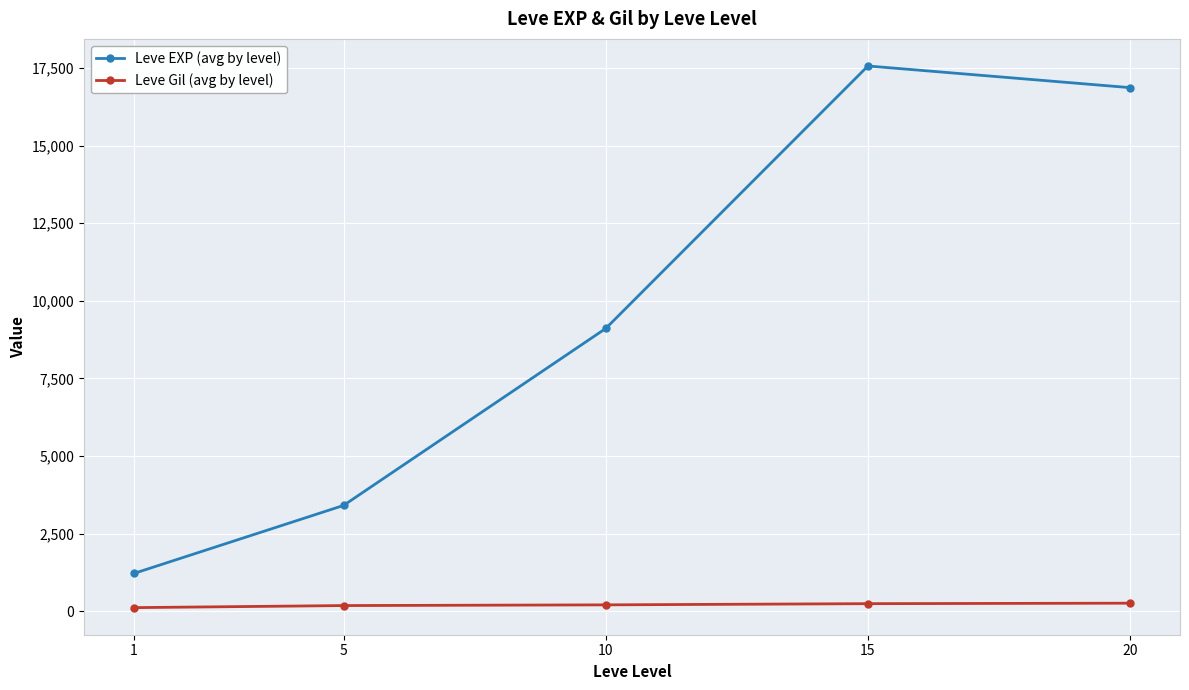

Between 1 and 5, which series saw the biggest shift?

Leve EXP (avg by level)